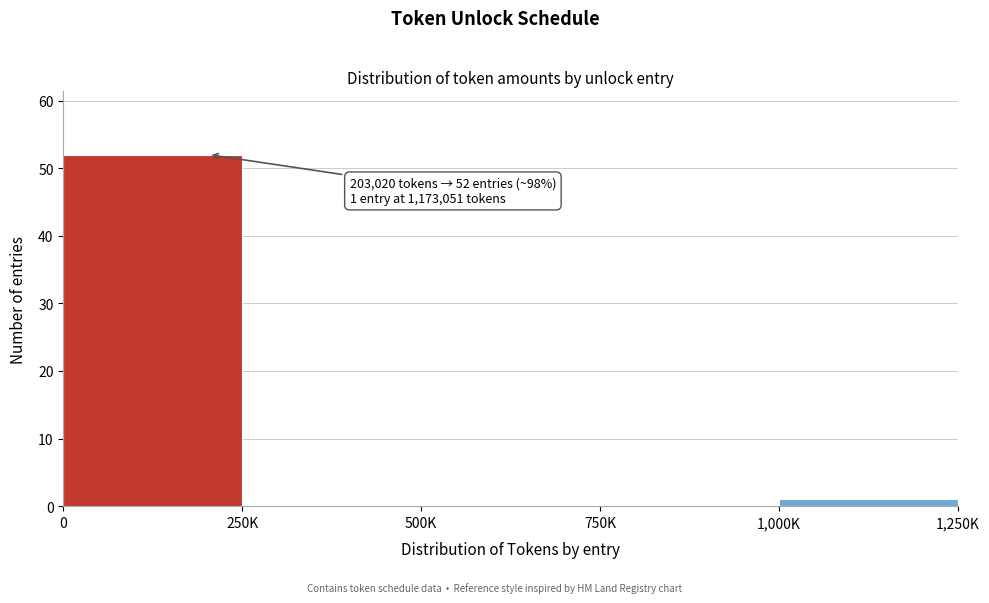

Reading left to right, extract all data points from this chart.

0=52	250K=0	500K=0	750K=0	1,000K=1